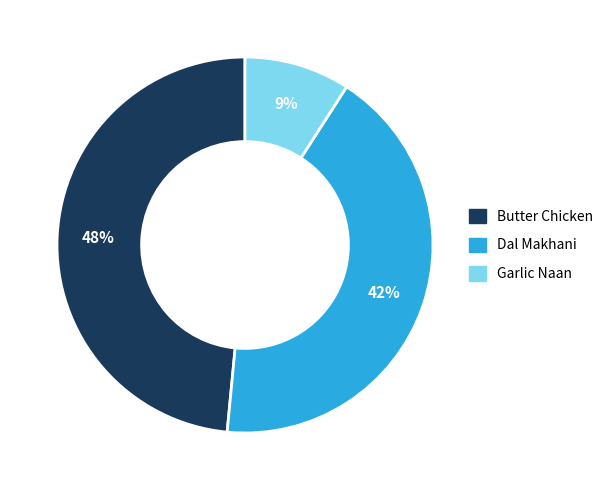

Is the sum of Butter Chicken and Dal Makhani greater than half?

Yes